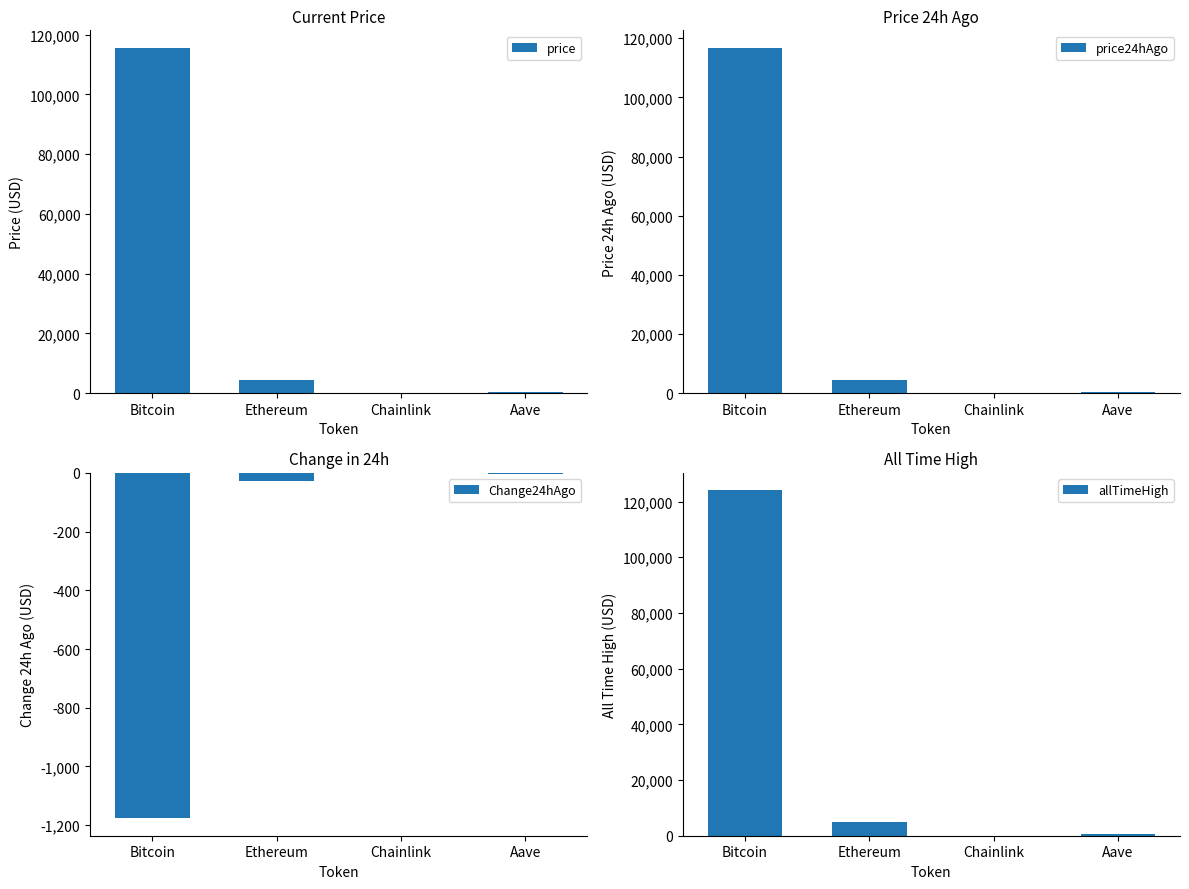

What is the label of the 1st bar from the right?

Aave